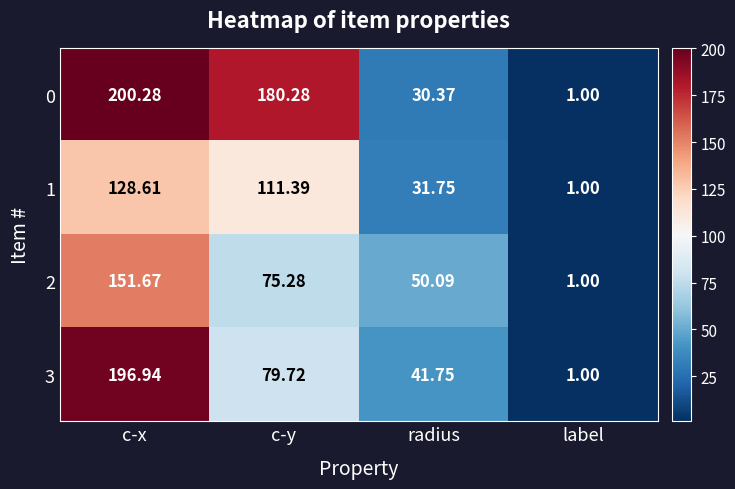

Is the value of 1 at c-y greater than the value of 3 at label?

Yes